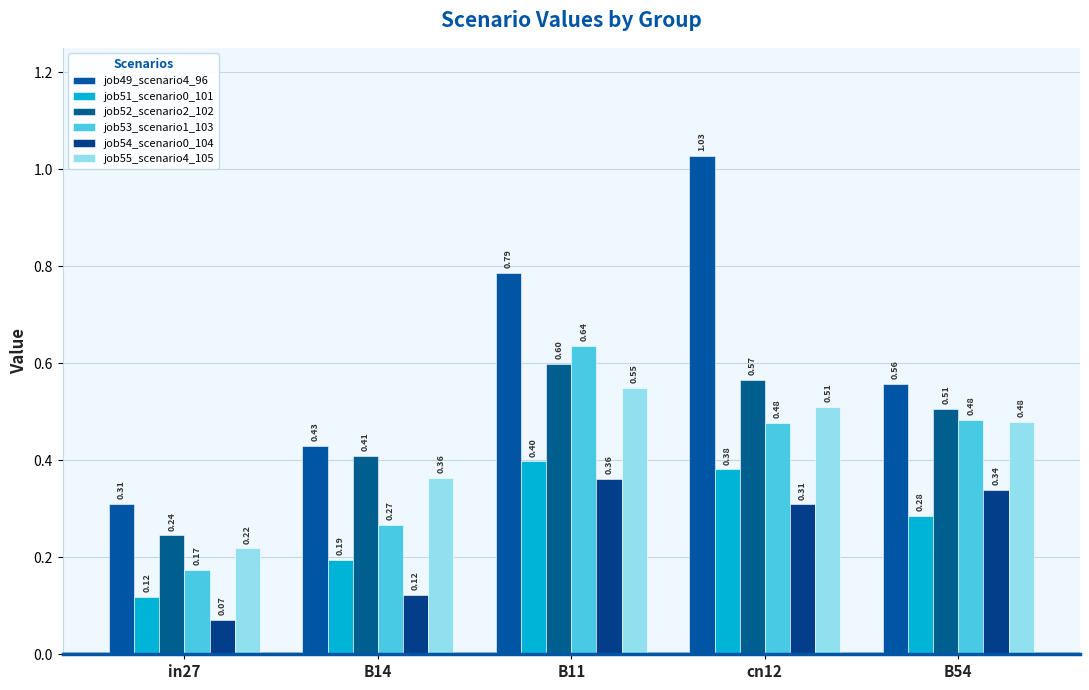

Rank the categories by job51_scenario0_101 value from lowest to highest.

in27, B14, B54, cn12, B11